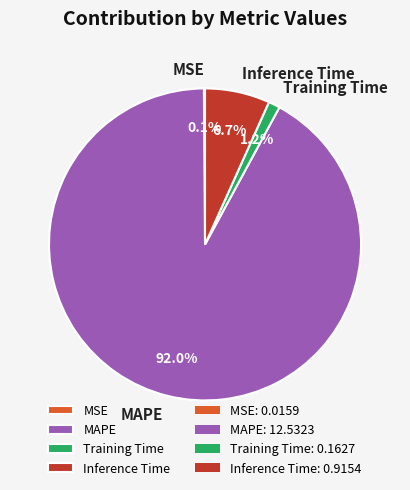

Does Inference Time account for over 50% of the chart?

No